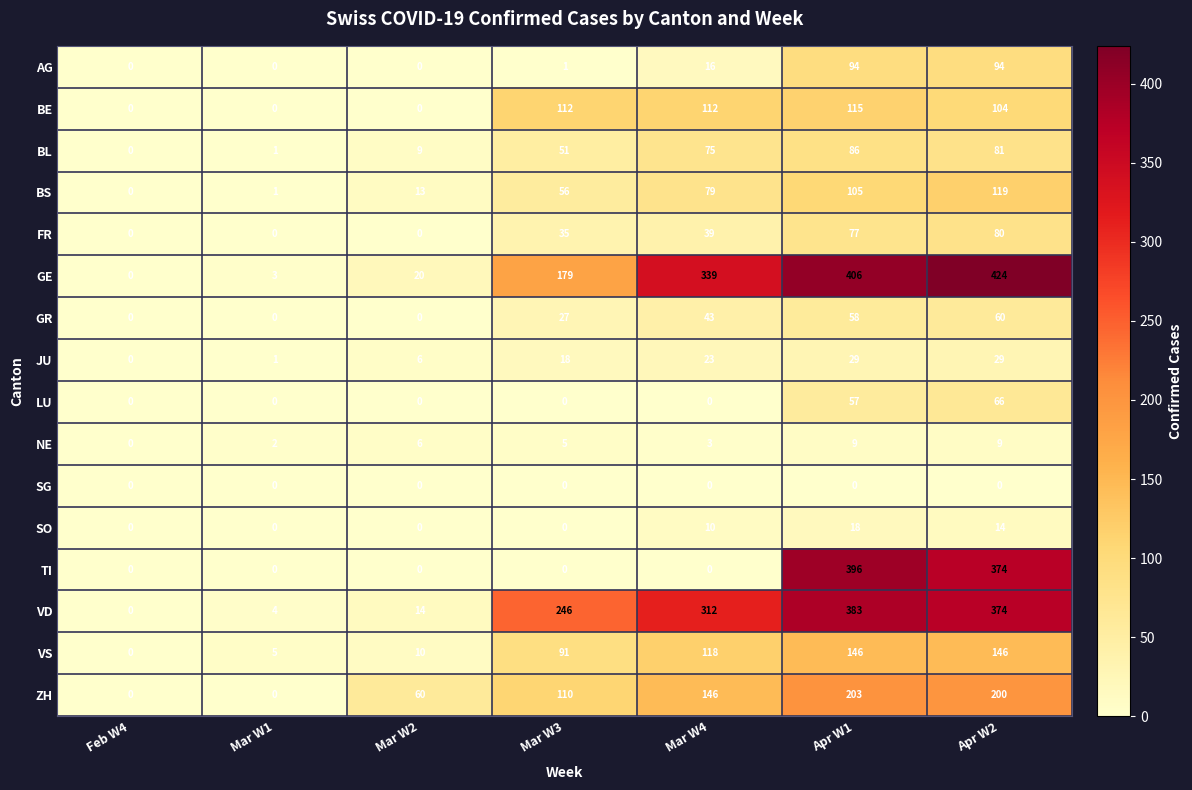

Which series has the largest range (max minus min)?

GE